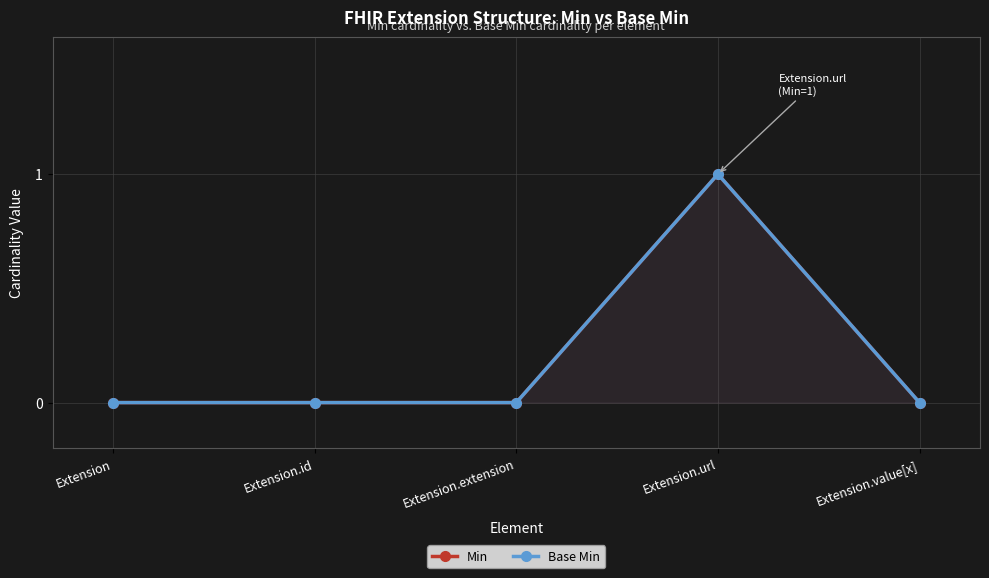

How many lines are shown in the chart?

2